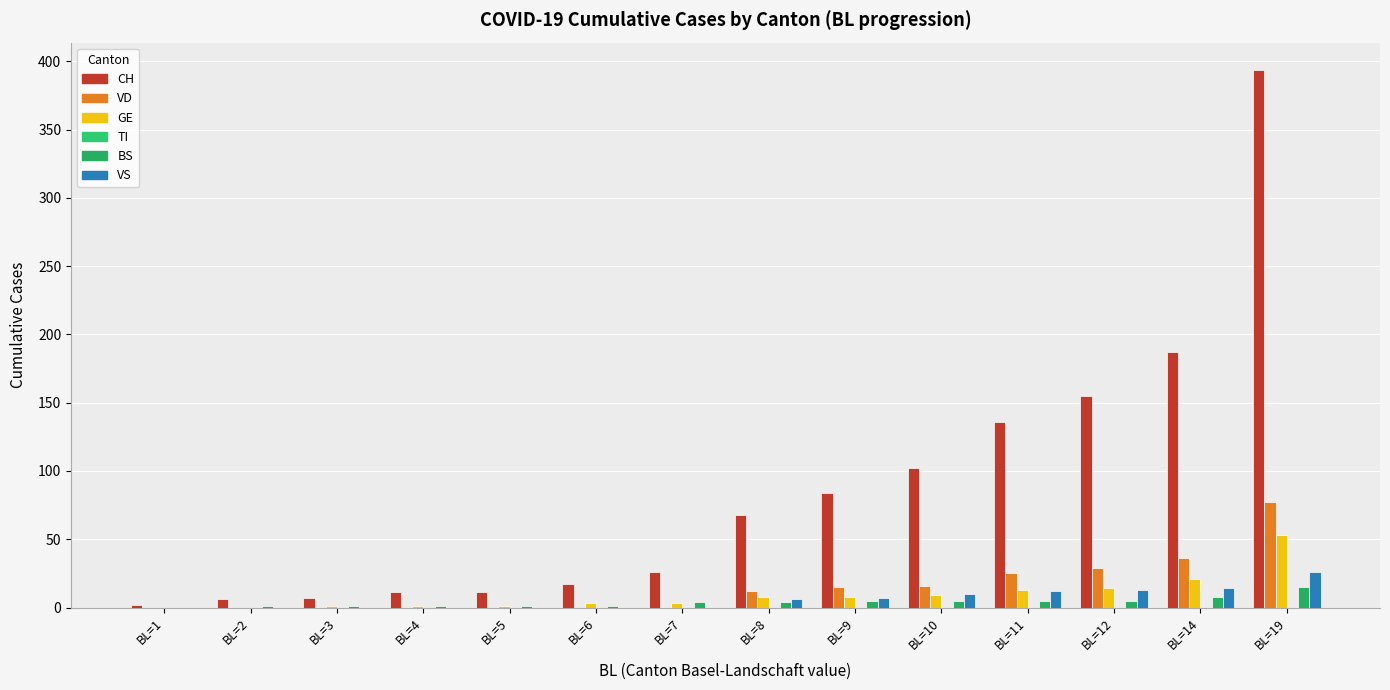

What is the average value of the CH series?

86